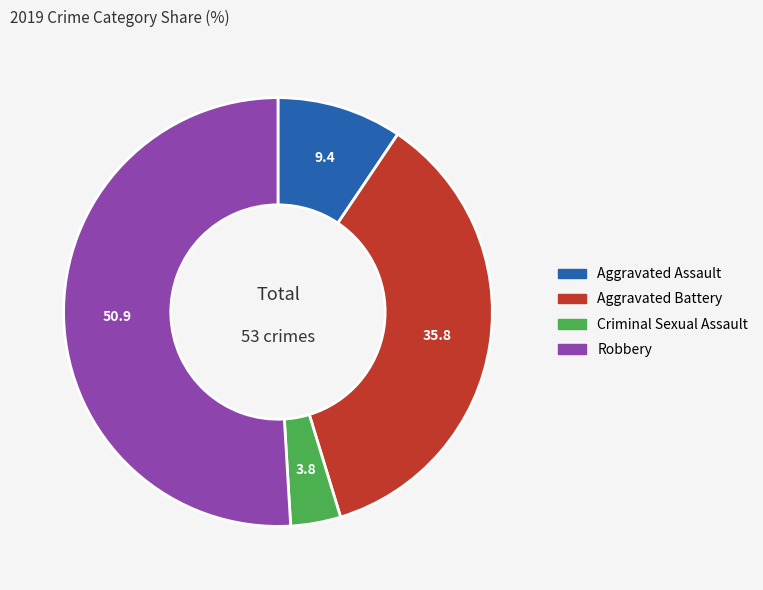

Which slice is the largest?

Robbery